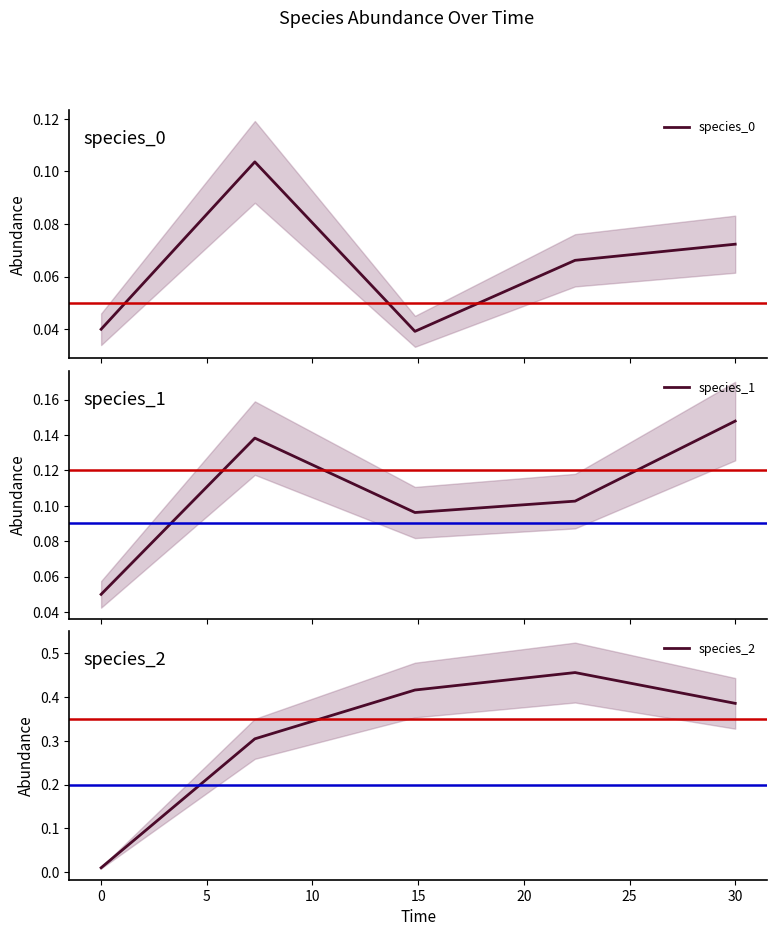

The species_2 series shows 0.1 at 30. True or false?

False